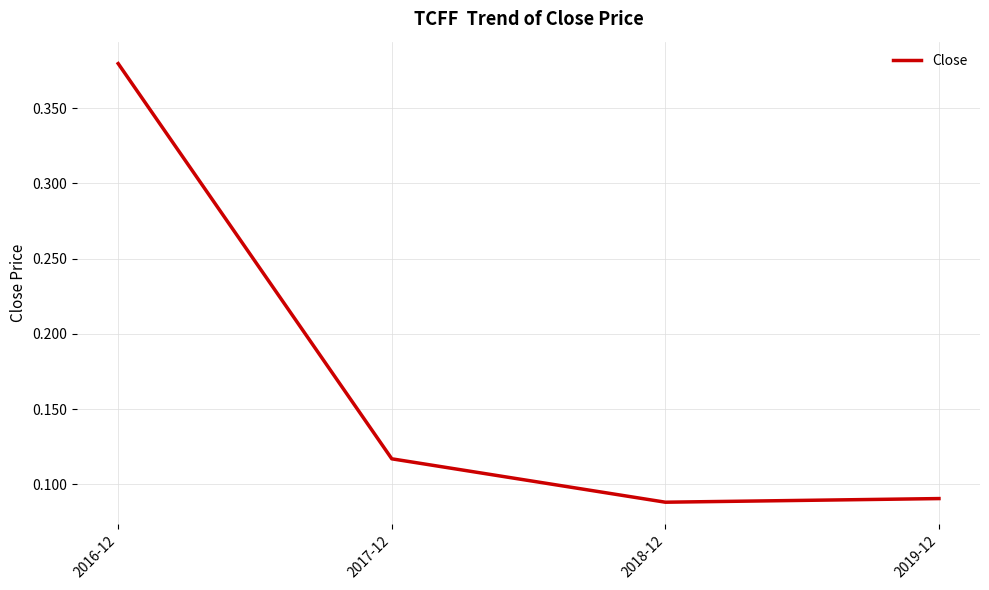

Count the values in the range 0 to 1.

4